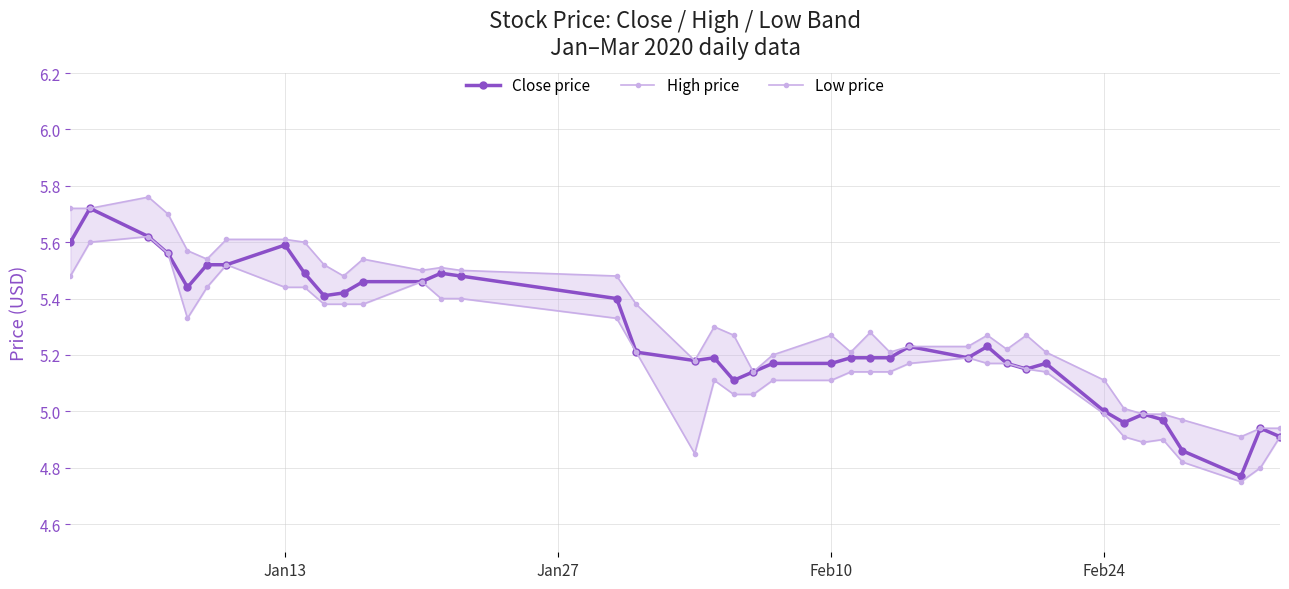

How many data points does each series have?

40